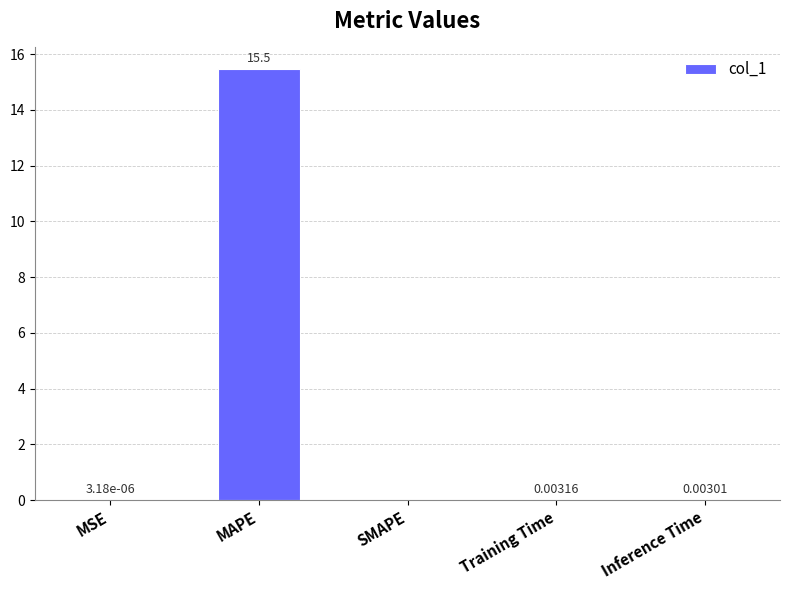

What is the sum of all values?

15.5